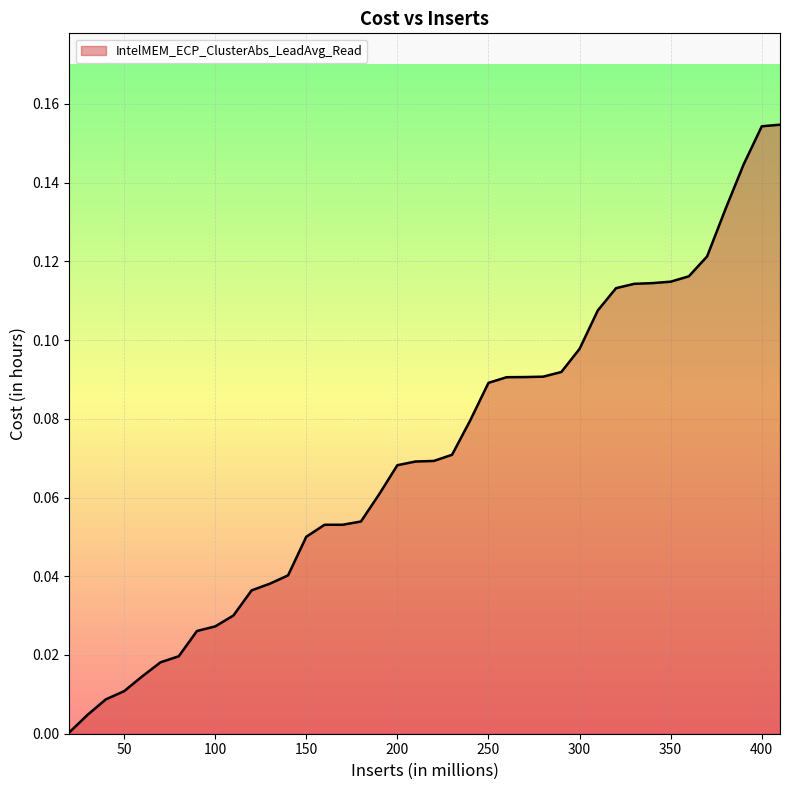

How many lines are shown in the chart?

1